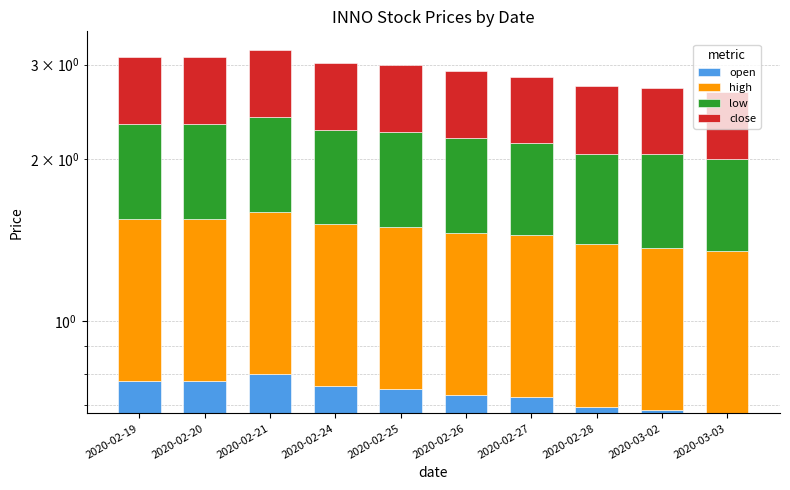

At which category is the sum across all series the highest?

2020-02-21